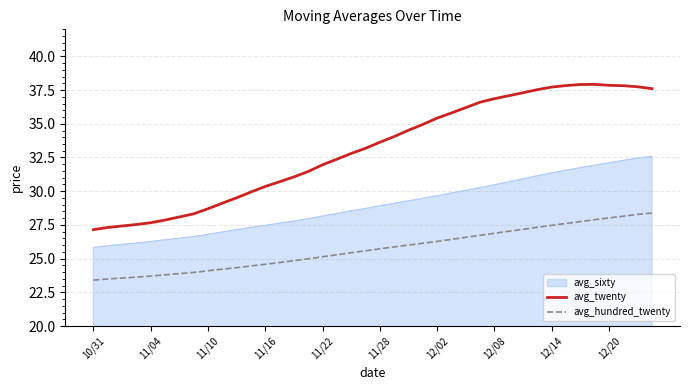

List the series in order of their overall mean, highest first.

avg_twenty, avg_sixty, avg_hundred_twenty